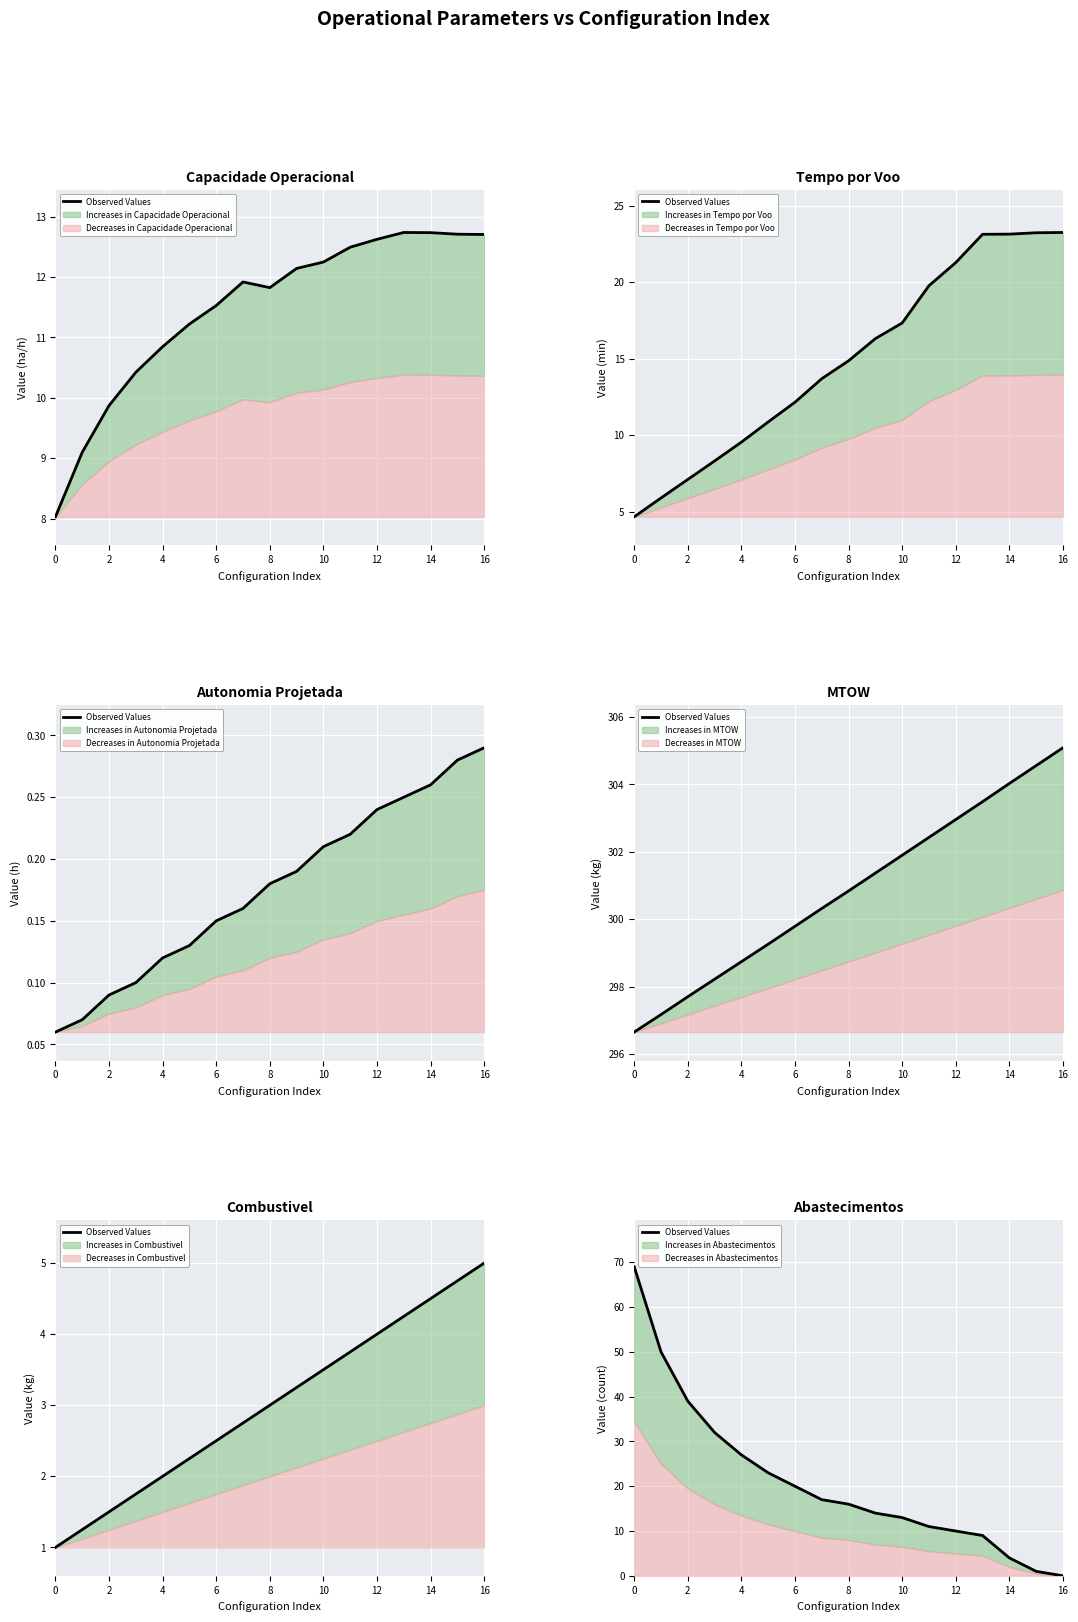

At which category does the chart reach its minimum across all series?

16